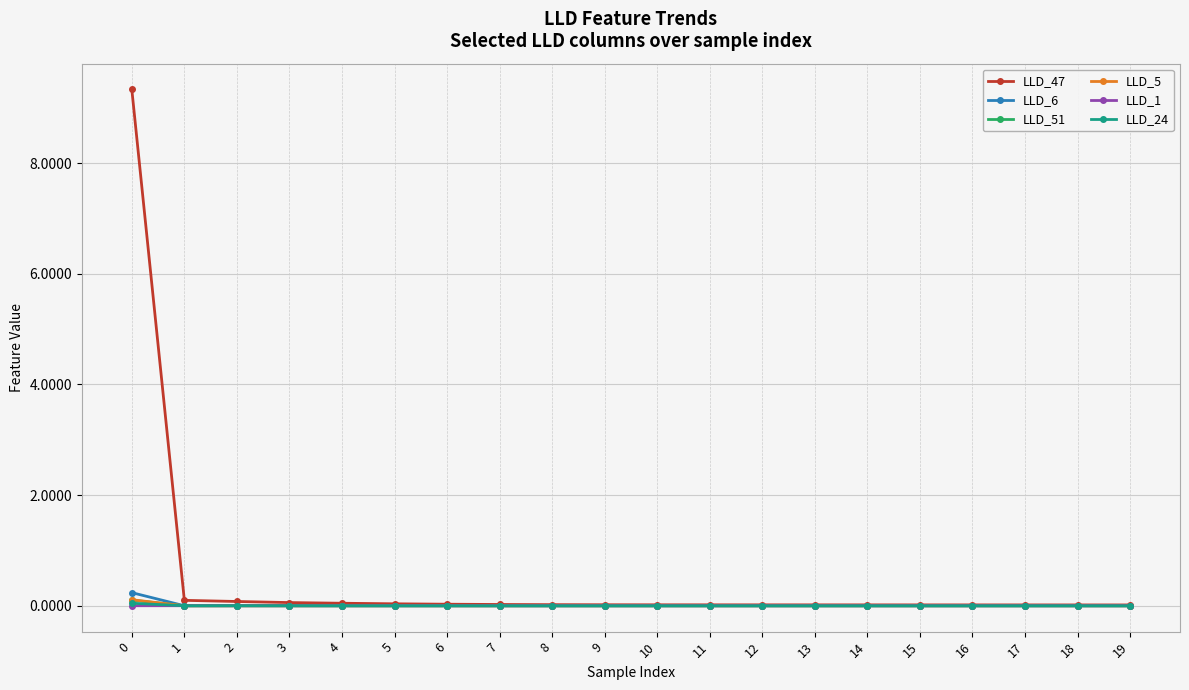

At how many categories does at least one series exceed 1?

1